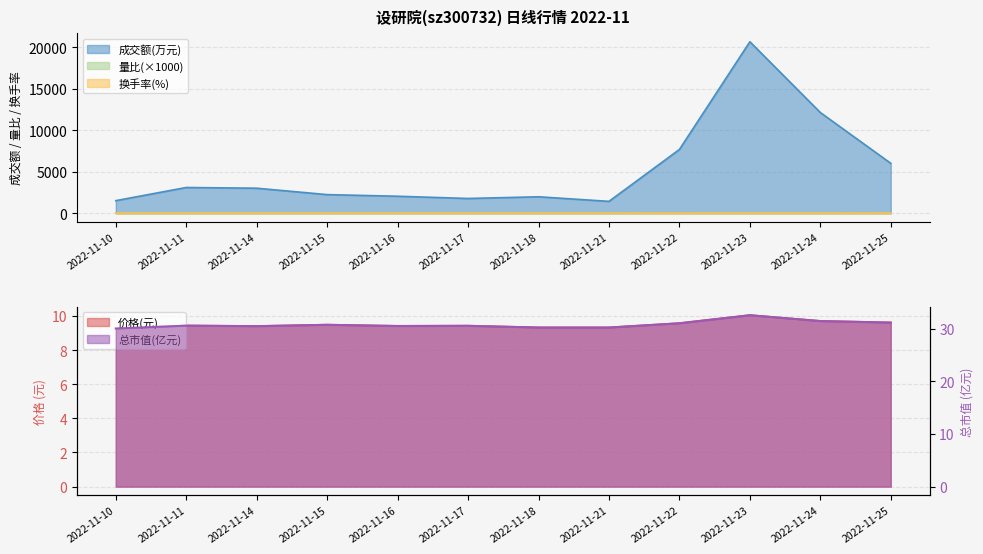

What is the lowest value of the 量比 series?

0.7